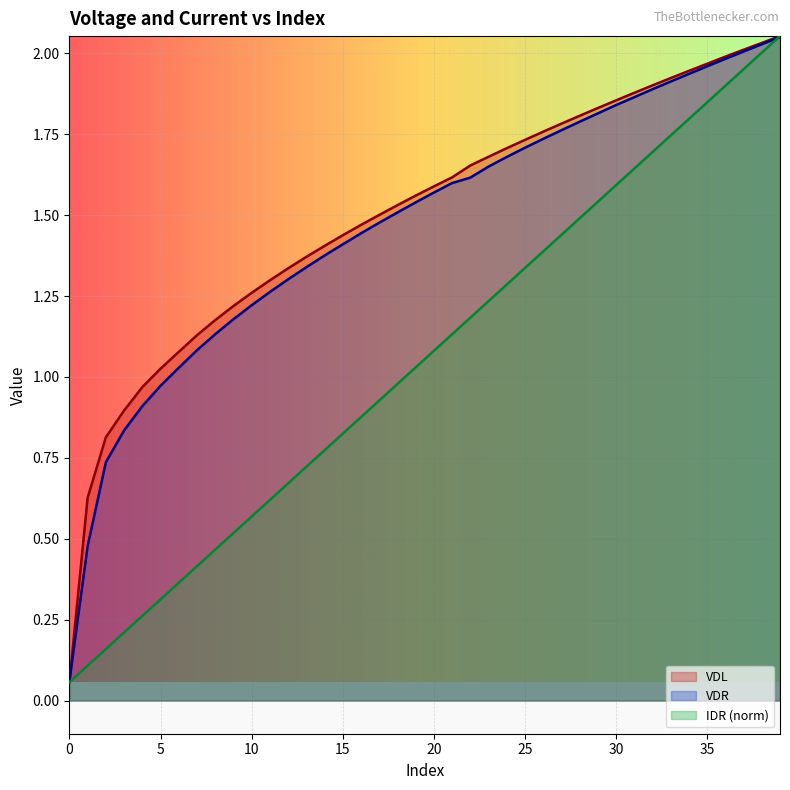

What is the sum of the VDR values at 27 and 30?

3.6